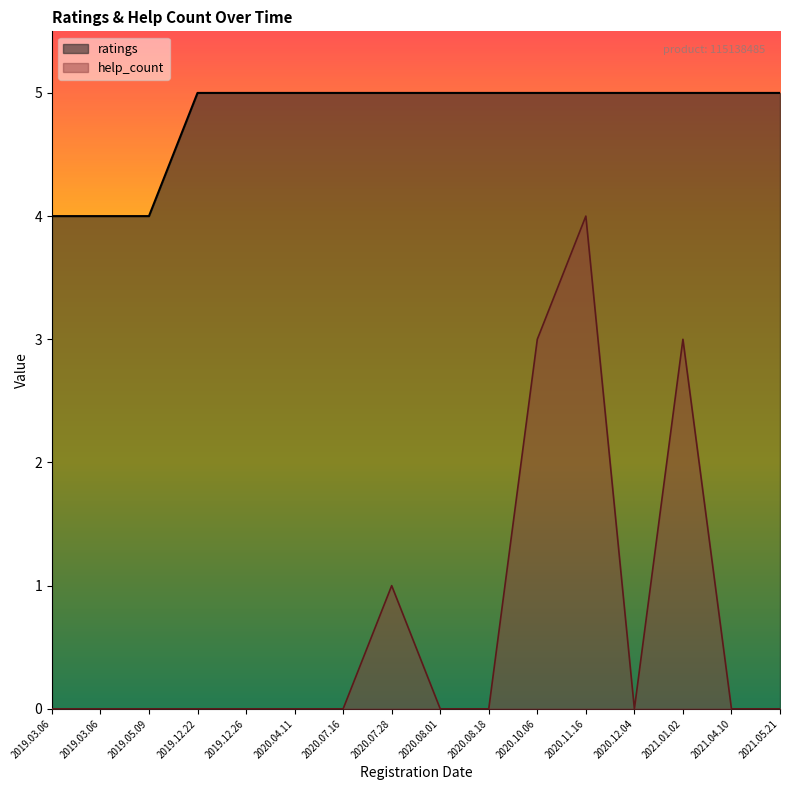

Which has a higher value, 2019.12.22 or 2020.04.11?

2019.12.22